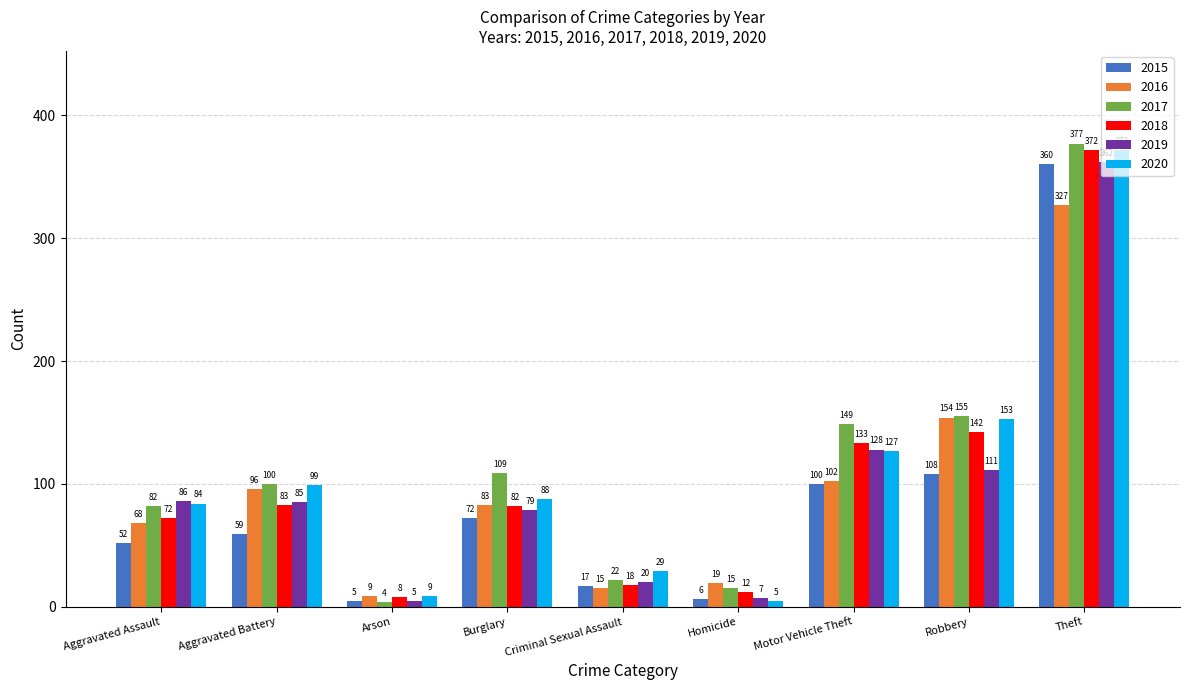

Between Homicide and Theft, which series saw the biggest shift?

2020